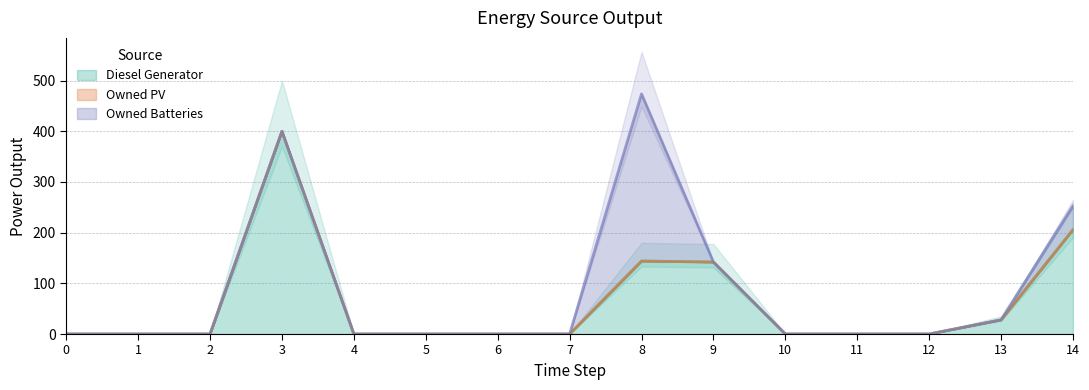

The Diesel Generator series shows 400 at 3. True or false?

True